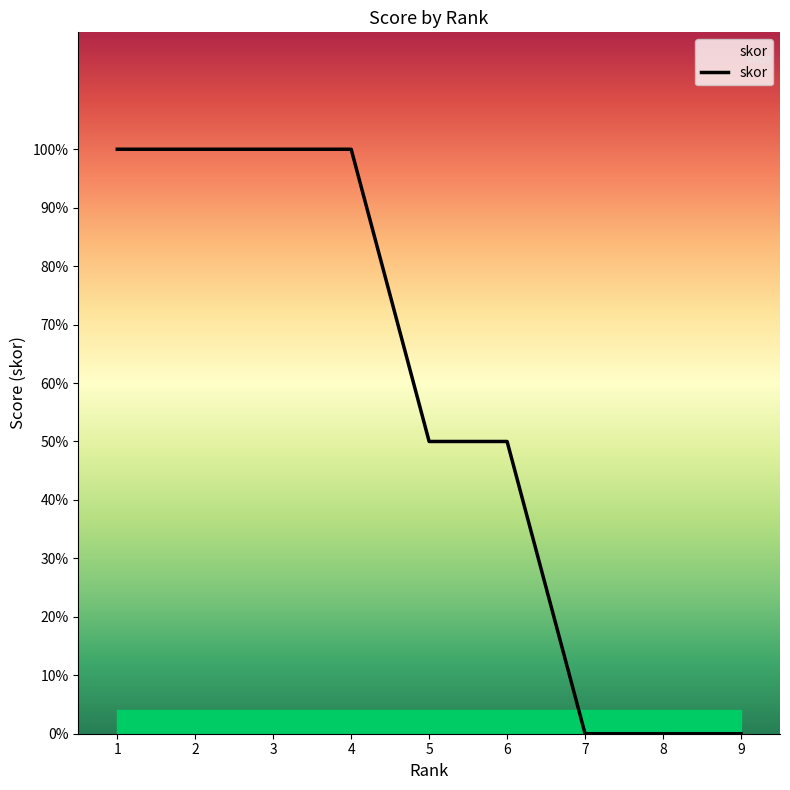

Rank the categories by value from lowest to highest.

7, 8, 9, 5, 6, 1, 2, 3, 4